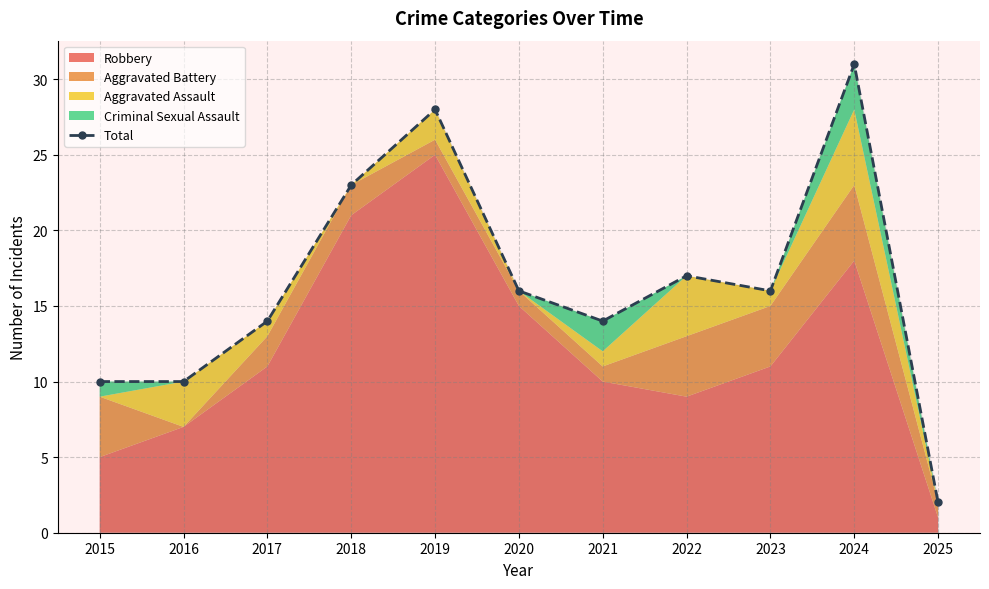

Which category has the highest value across all series?

2024